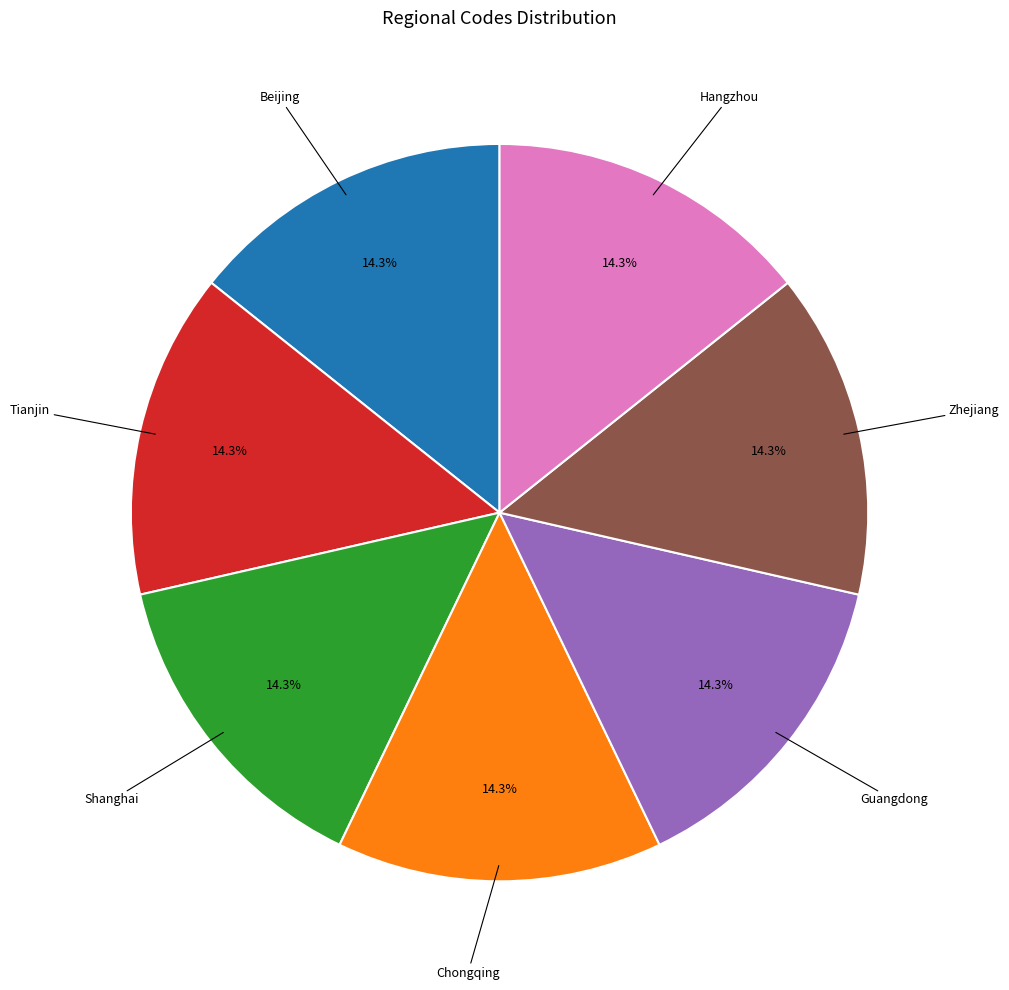

How many segments does this pie chart have?

7